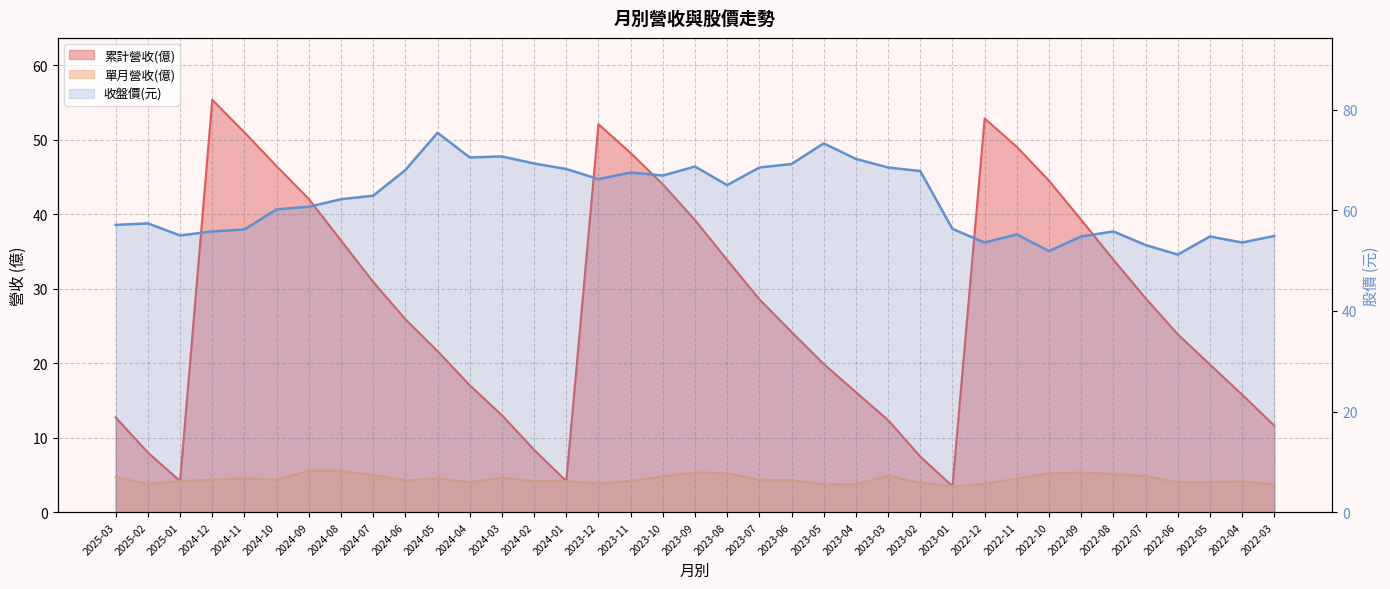

Which has a higher value, 2024-06 or 2022-10?

2022-10